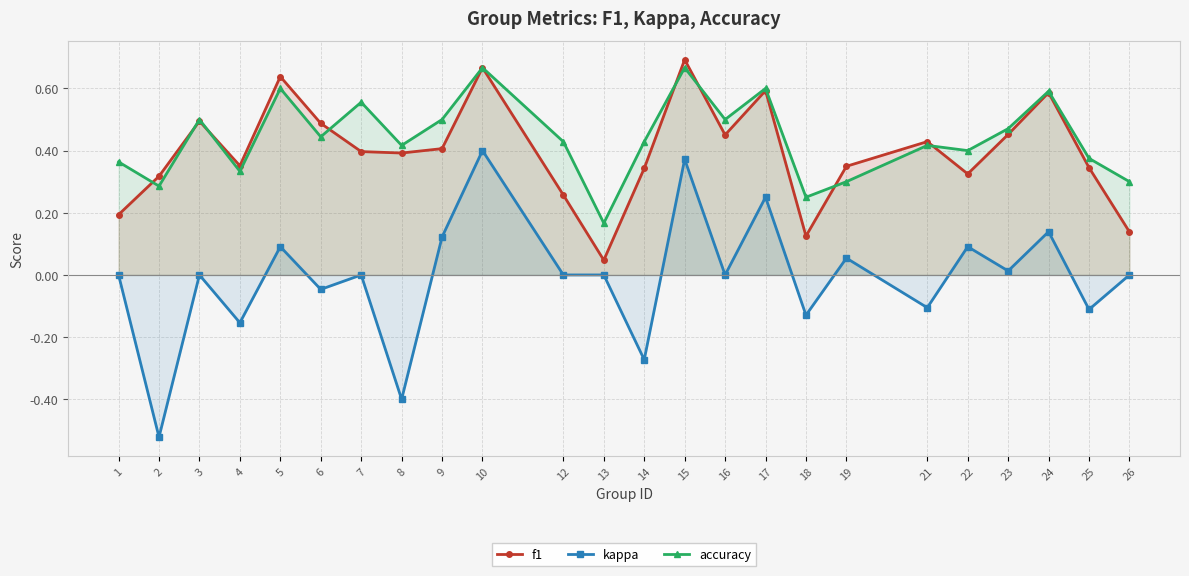

Is the value of kappa at 21 greater than the value of f1 at 21?

No